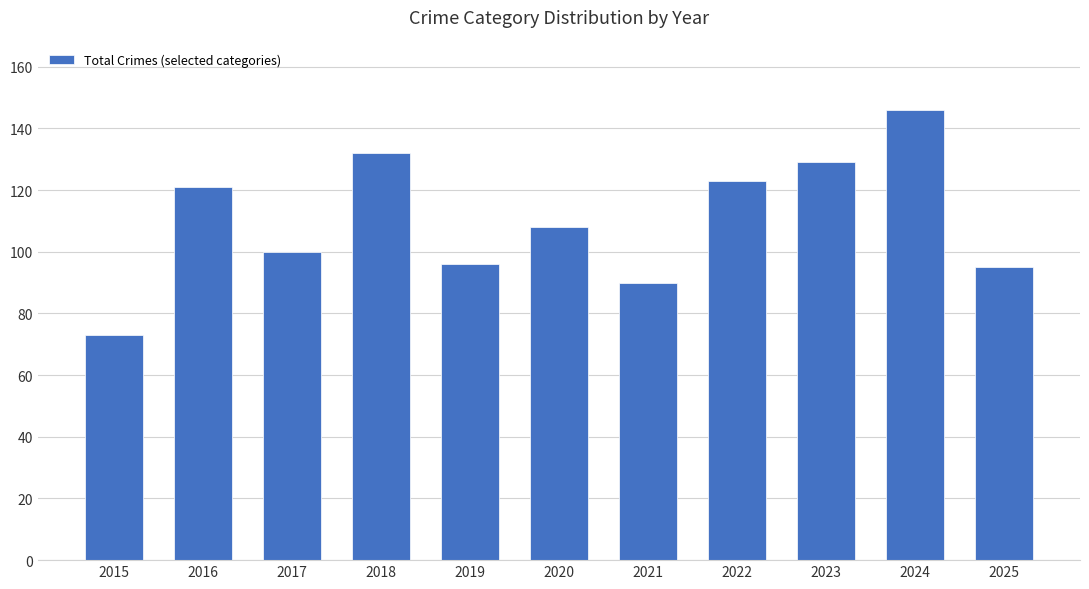

What is the value of the 1st bar from the left?

73